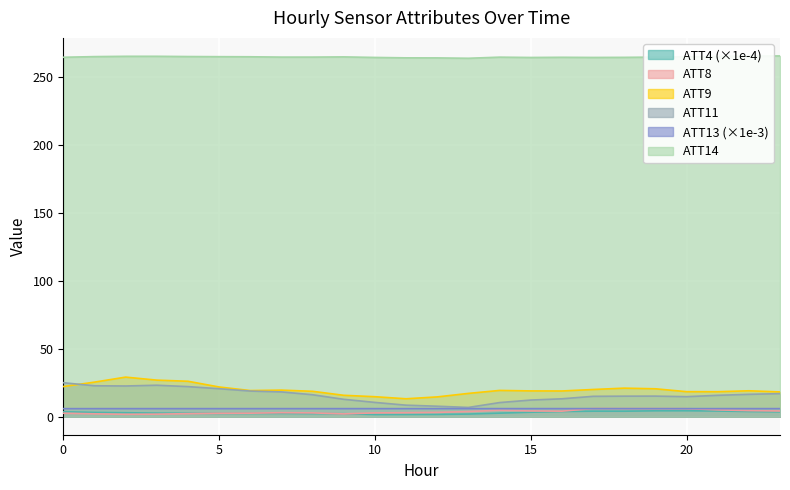

At which category is the sum across all series the highest?

2